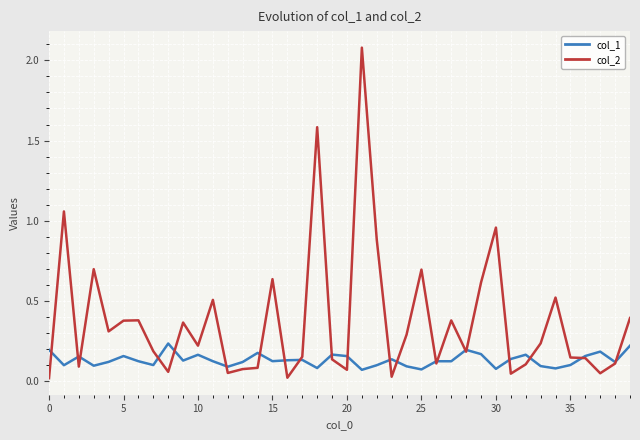

Which series has the largest range (max minus min)?

col_2